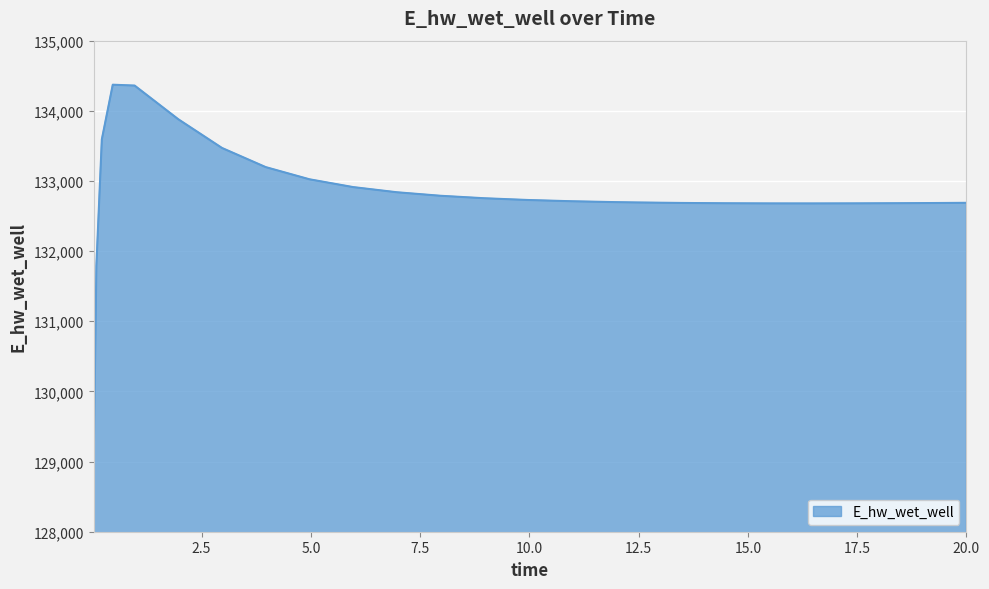

What is the minimum value shown in the chart?

128975.3